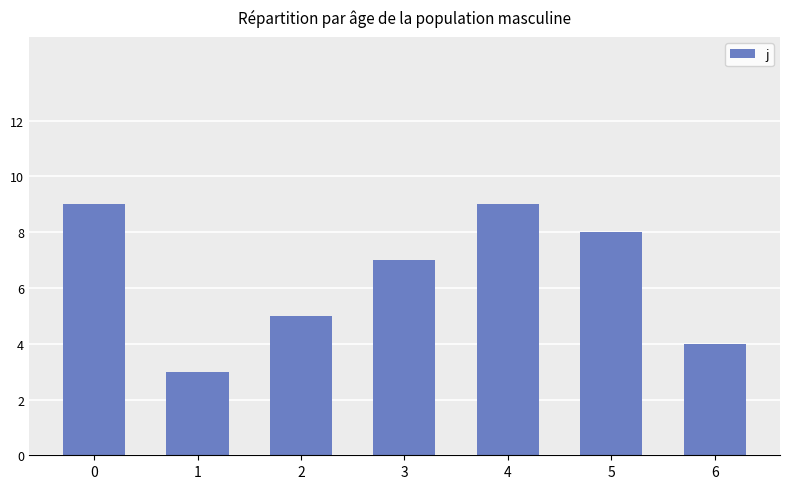

Reading right to left, transcribe all the data shown in this chart.

4	8	9	7	5	3	9